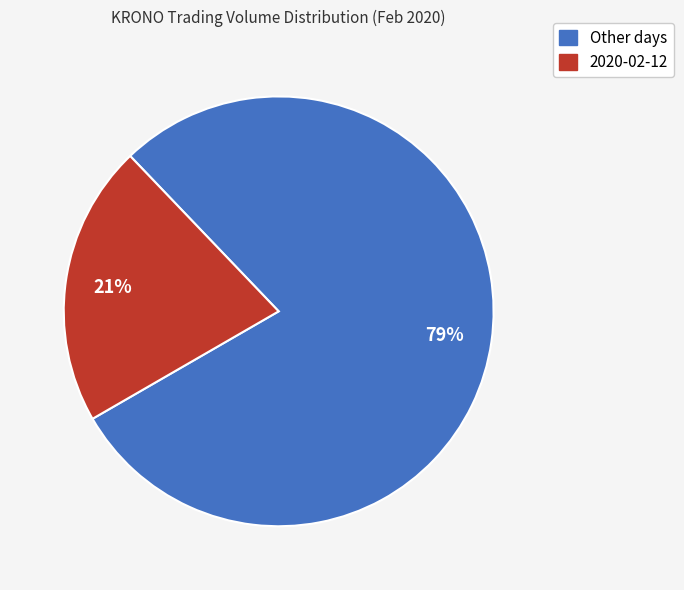

To the nearest percent, what is the average slice percentage?

50%